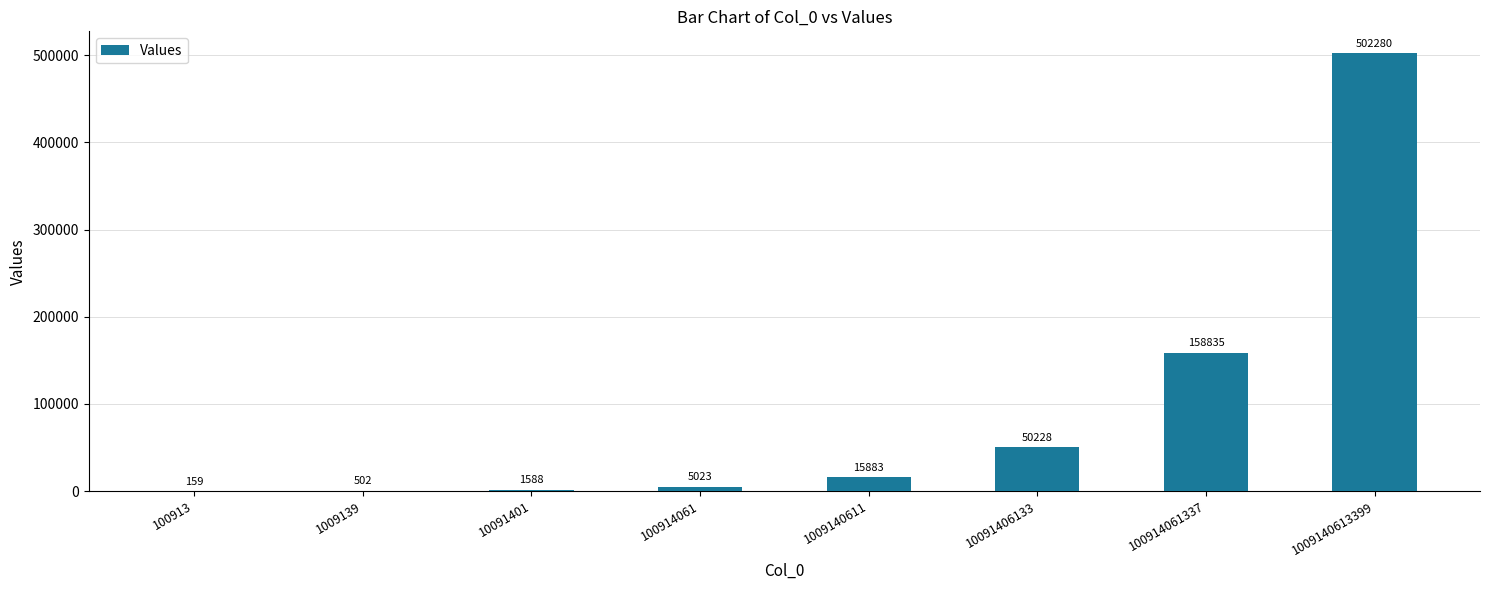

At which label is the value closest to 251219?

100914061337